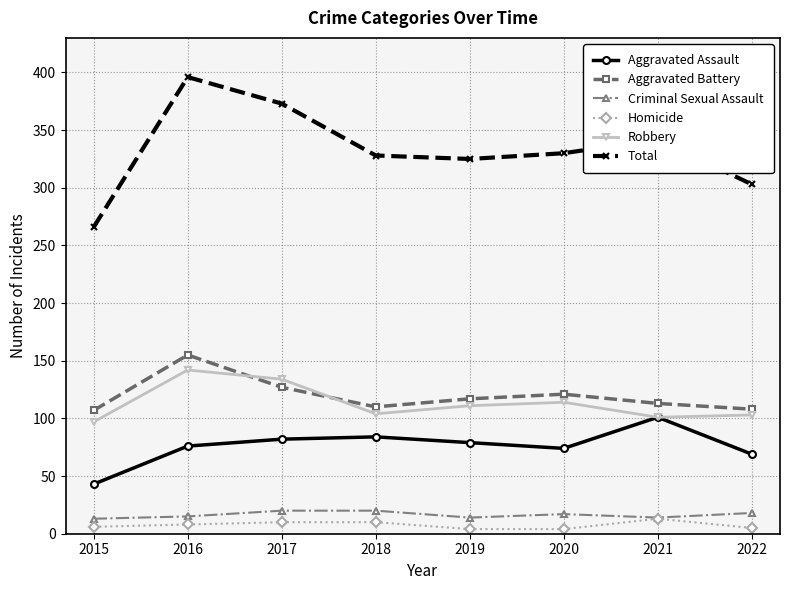

Which series has the widest spread of values?

Total